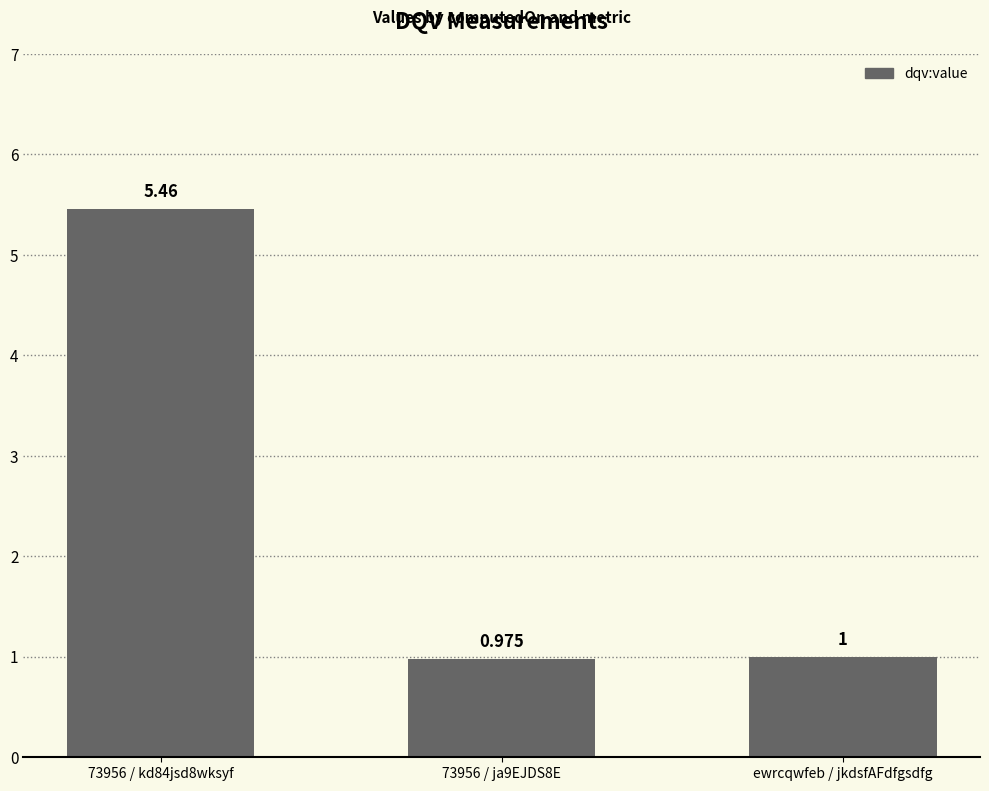

List the labels in order of value, smallest first.

73956 / ja9EJDS8E, ewrcqwfeb / jkdsfAFdfgsdfg, 73956 / kd84jsd8wksyf